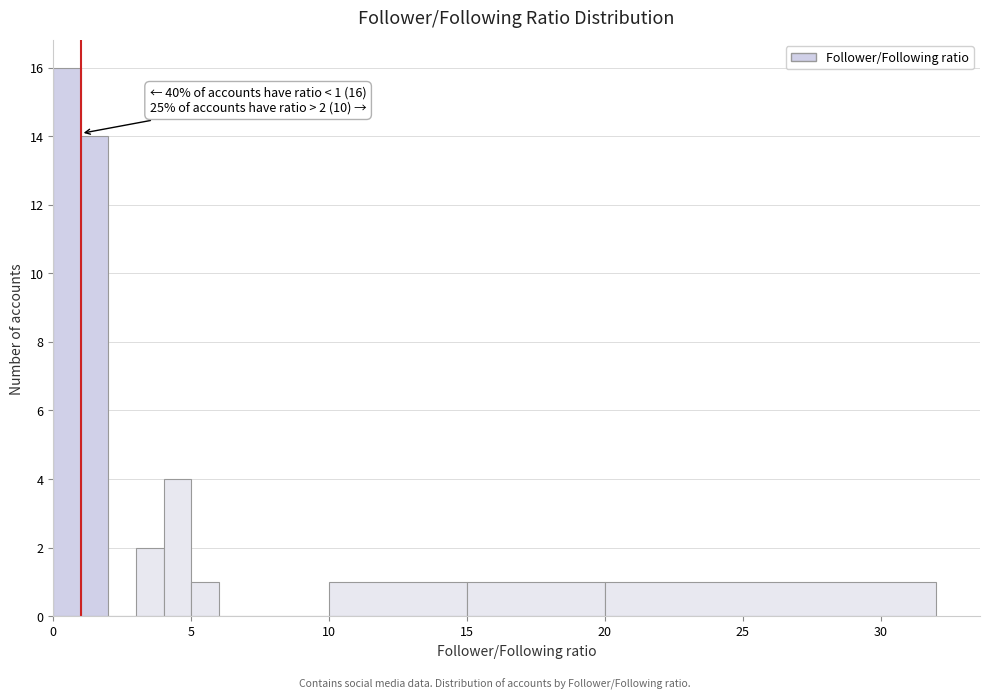

Around what value on the x-axis is the tallest bar? Give the approximate position of its centre, as read against the axis.

0.5